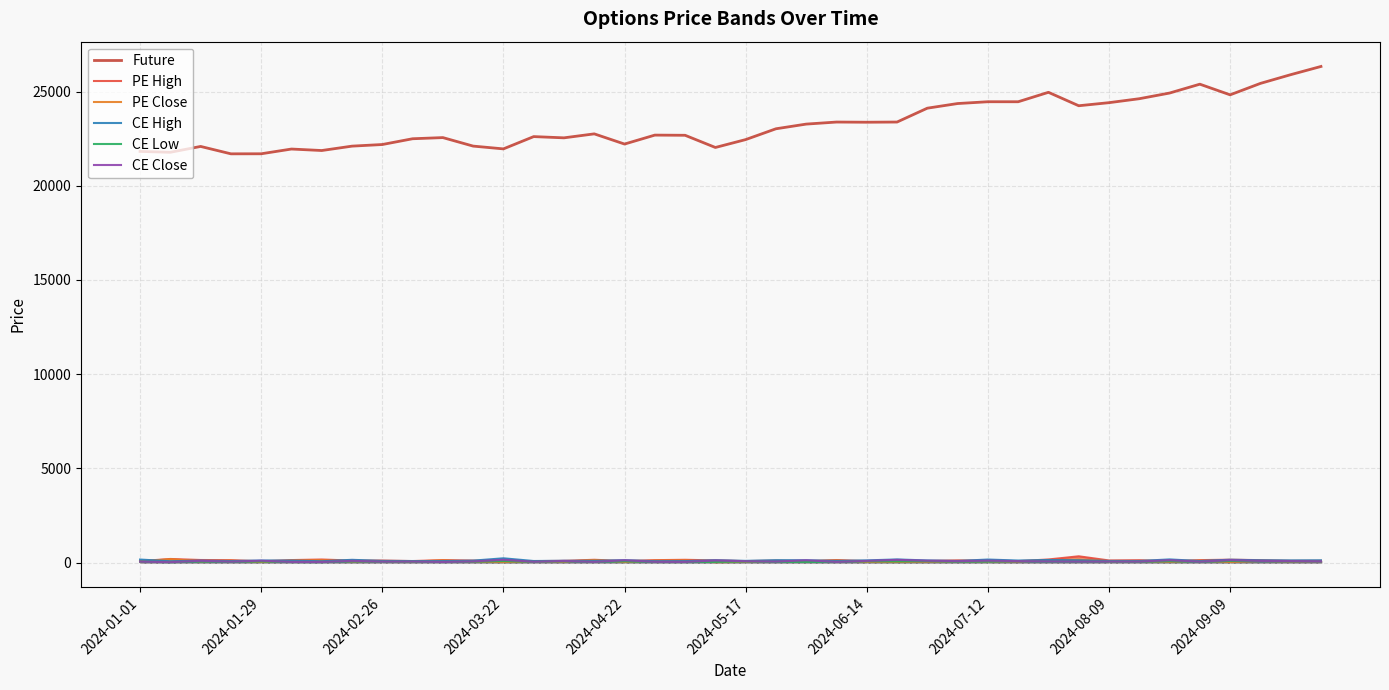

List the series in order of their peak value, lowest first.

CE Low, CE Close, PE Close, CE High, PE High, Future